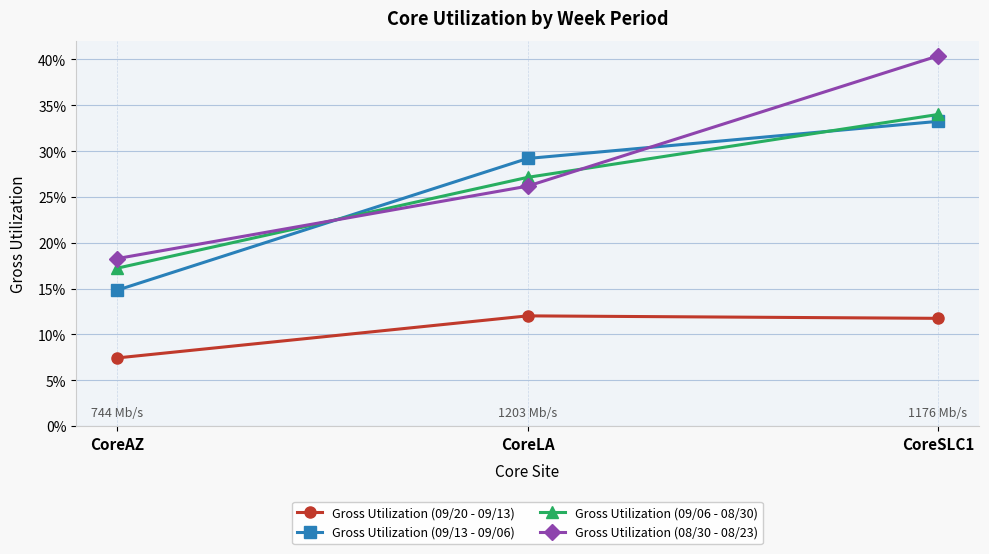

What are all the series names shown in the legend?

Gross Utilization (09/20 - 09/13), Gross Utilization (09/13 - 09/06), Gross Utilization (09/06 - 08/30), Gross Utilization (08/30 - 08/23)